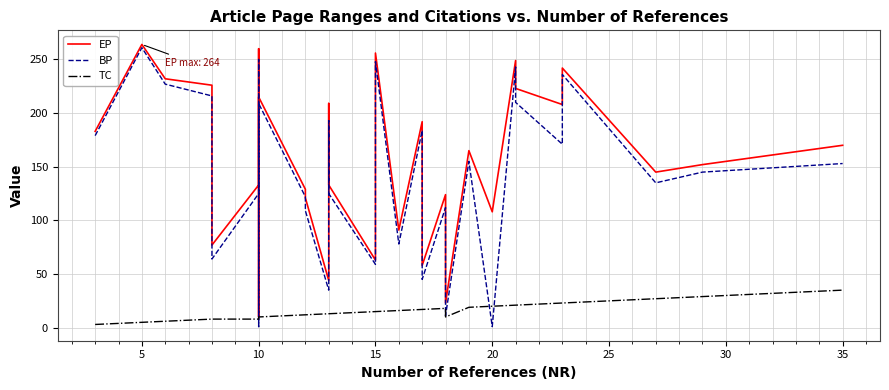

Reading left to right, what are all the values shown in this chart?

EP: 183	264	232	226	111	77	133	260	10	215	129	121	44	209	178	133	63	256	91	192	154	58	124	34	23	165	108	249	223	208	235	242	145	152	170
BP: 179	261	227	216	92	64	125	250	1	209	122	109	35	193	166	125	59	248	78	184	146	45	112	24	11	155	1	243	210	171	224	236	135	145	153
TC: 3	5	6	8	8	8	8	10	10	10	12	12	13	13	13	13	15	15	16	17	17	17	18	18	10	19	20	21	21	23	23	23	27	29	35